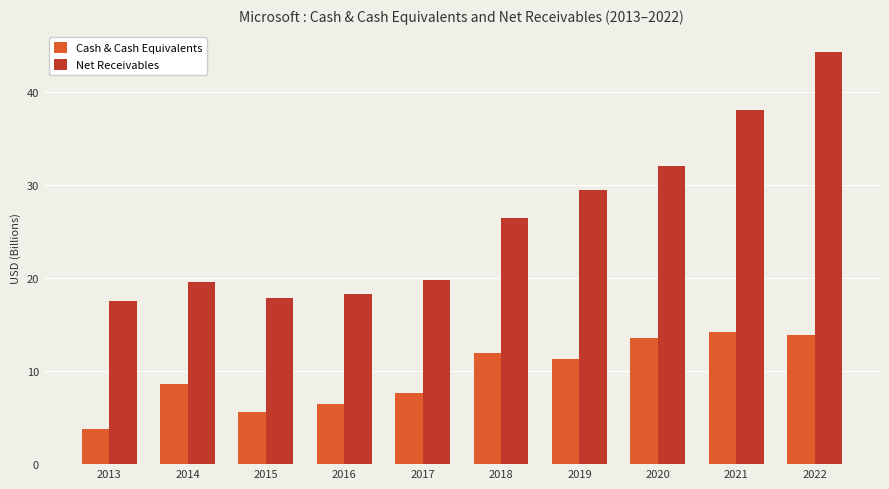

Reading left to right, list all the values displayed in this chart.

Cash & Cash Equivalents: 2013=3.8	2014=8.7	2015=5.6	2016=6.5	2017=7.7	2018=11.9	2019=11.4	2020=13.6	2021=14.2	2022=13.9
Net Receivables: 2013=17.5	2014=19.5	2015=17.9	2016=18.3	2017=19.8	2018=26.5	2019=29.5	2020=32.0	2021=38.0	2022=44.3